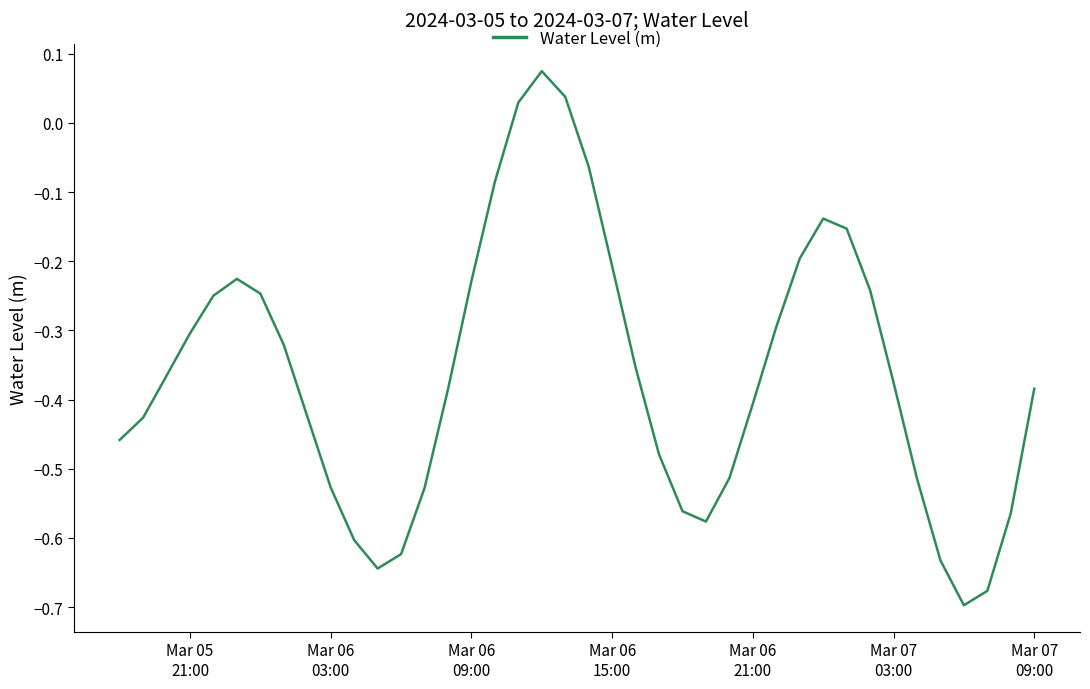

What is the difference between the maximum and minimum values?

0.8